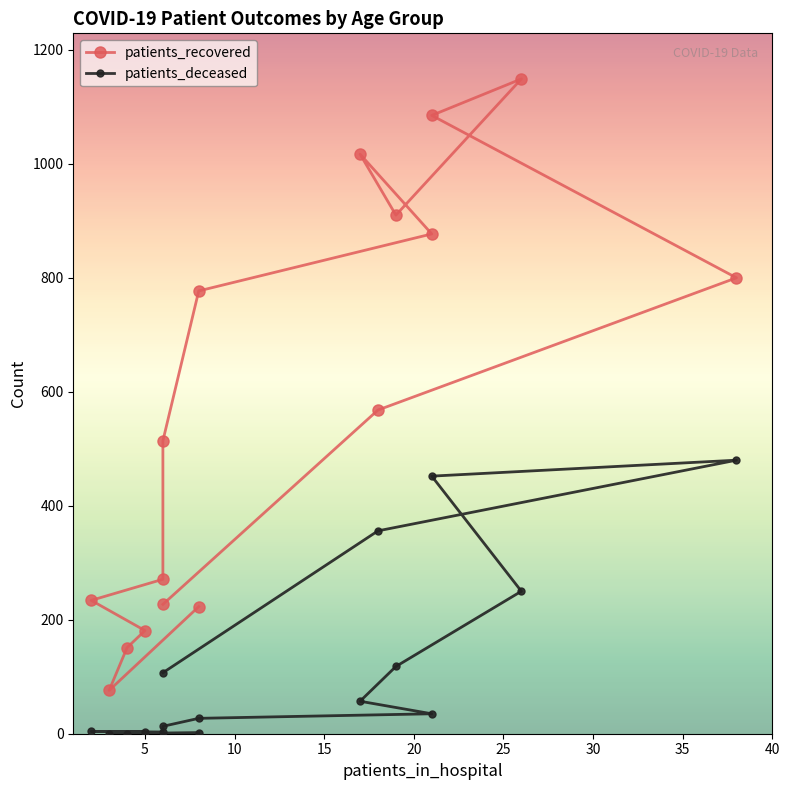

What is the sum of all patients_deceased values?

1907